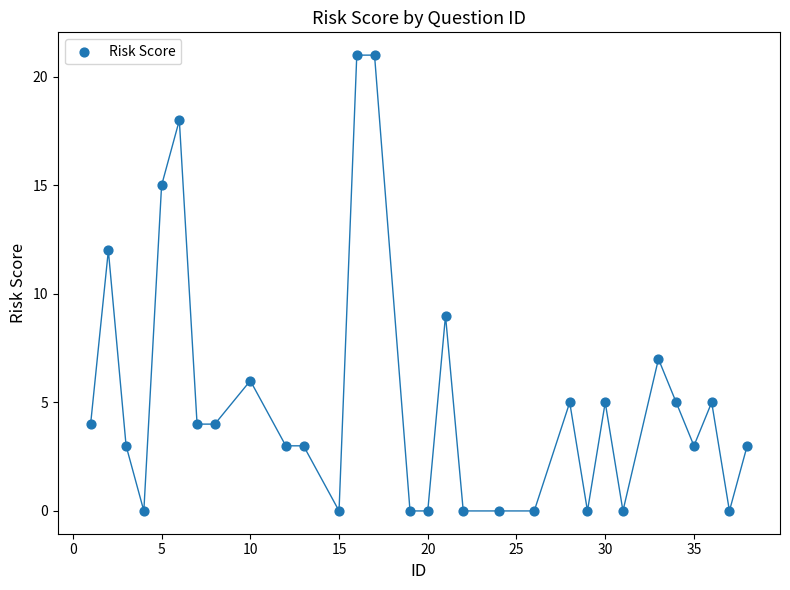

What is the range of X values (max minus min)?

37